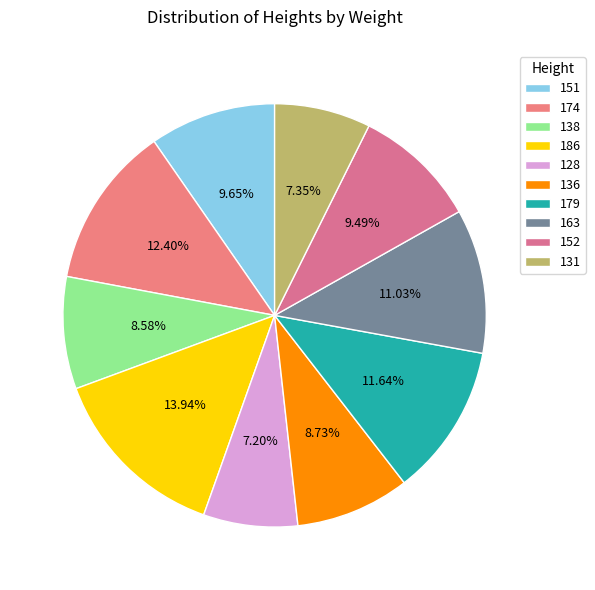

Count the number of slices in the pie.

10